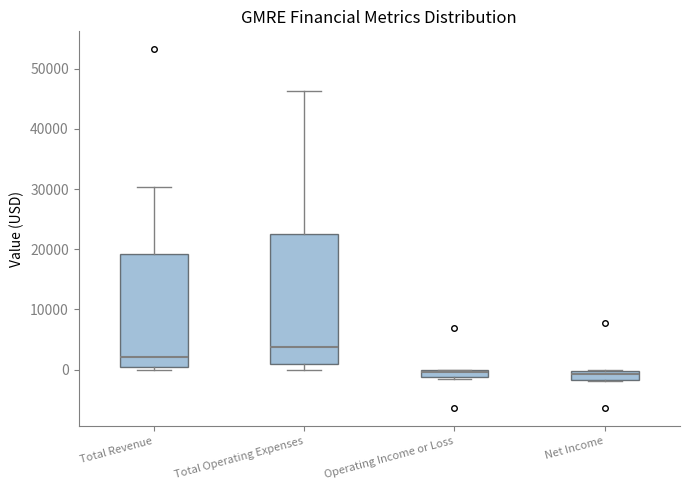

Where does the median line of the box for Total Revenue sit on the y-axis? The values are not printed on the chart, so give them approximately, as read against the axis.

2000